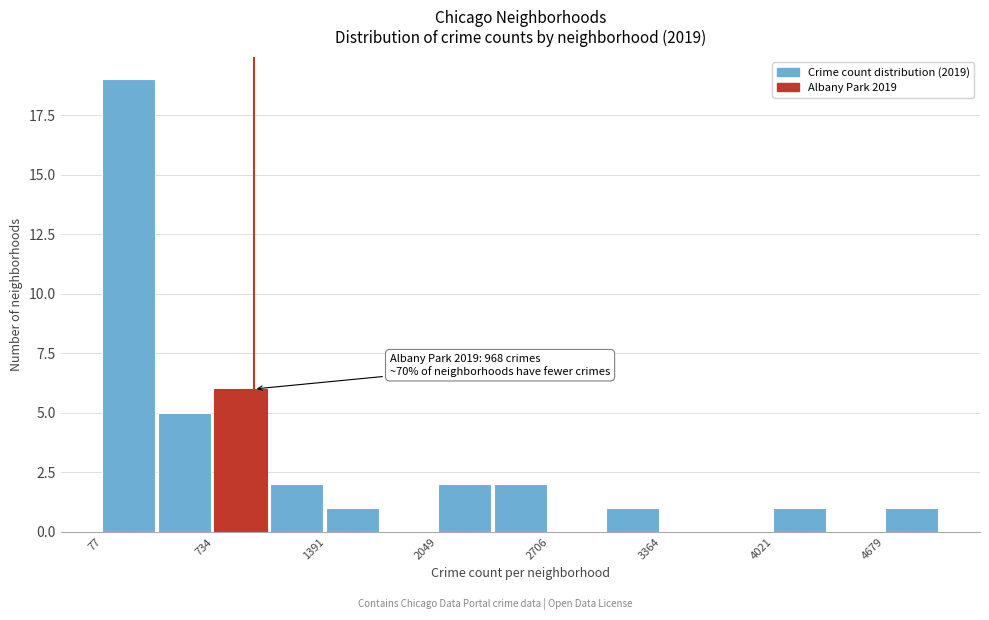

Read against the x-axis, roughly where is the centre of the tallest bar?

200